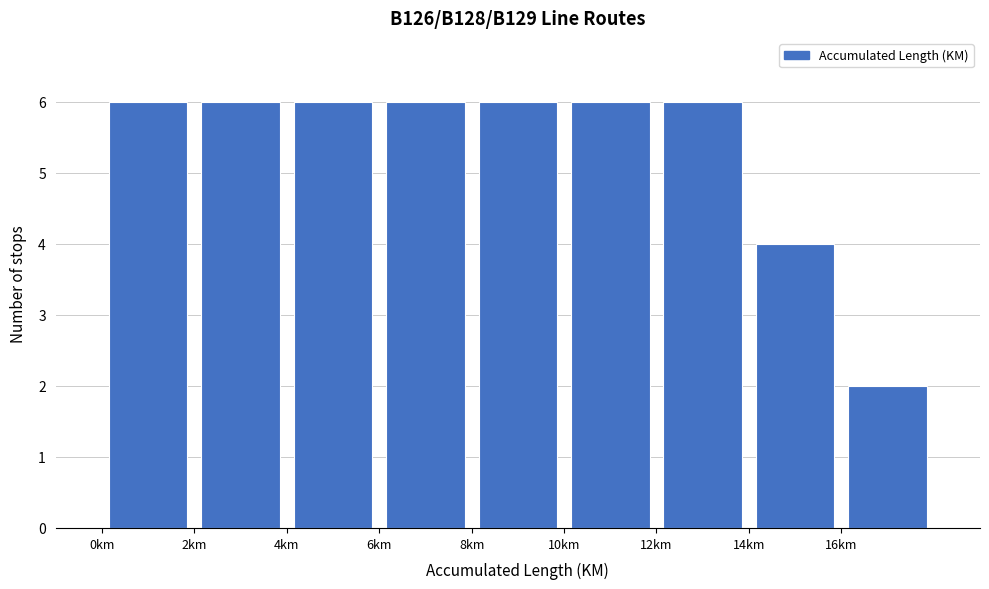

Reading left to right, transcribe this chart: for each bar, give the range it covers on the x-axis and its height. The values are not printed on the chart, so give them approximately, as read against the axis.

0 to 2: 6
2 to 4: 6
4 to 6: 6
6 to 8: 6
8 to 10: 6
10 to 12: 6
12 to 14: 6
14 to 16: 4
16 to 18: 2